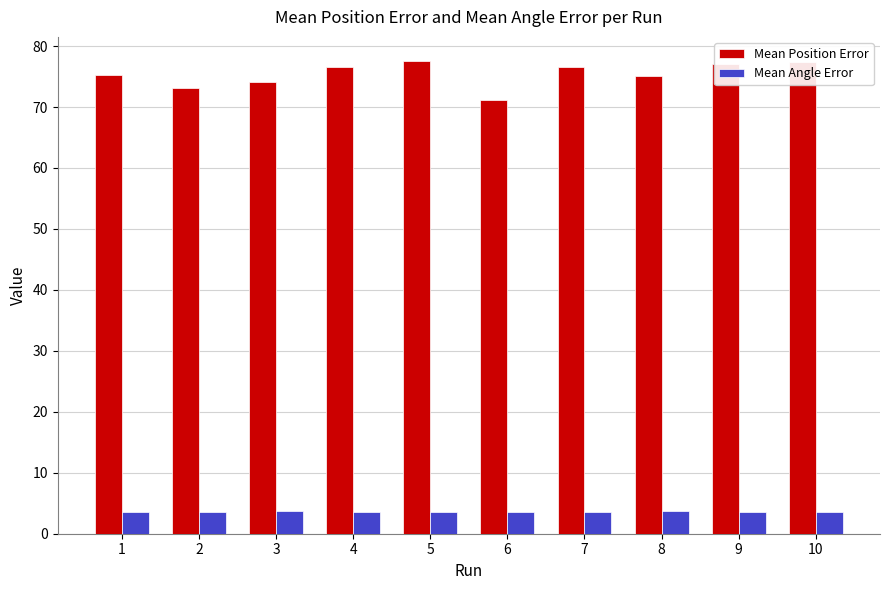

What is the spread (max minus min) of values at 6?

67.7